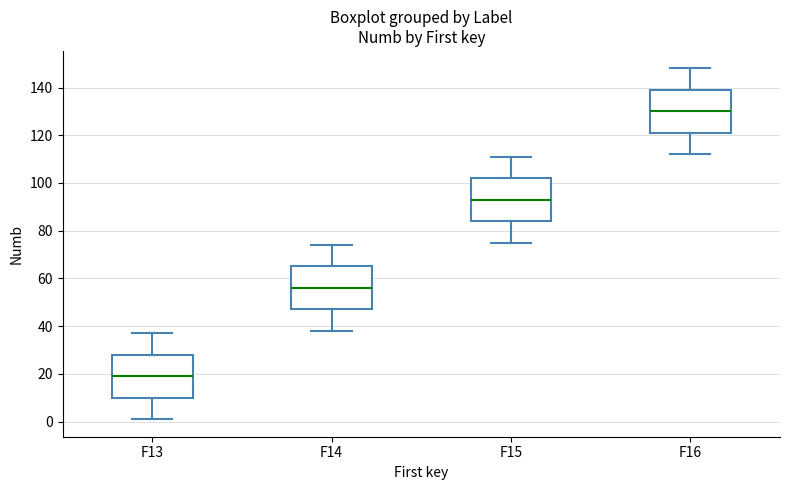

Reading left to right, transcribe this box plot: for each box, give where its median line is, the range the box spans, and where its two whiskers end, as read against the y-axis. The values are not printed on the chart, so give them approximately, as read against the axis.

F13: median 20, box 10 to 28, whiskers 2 to 38
F14: median 56, box 48 to 66, whiskers 38 to 74
F15: median 94, box 84 to 102, whiskers 76 to 112
F16: median 130, box 122 to 140, whiskers 112 to 148